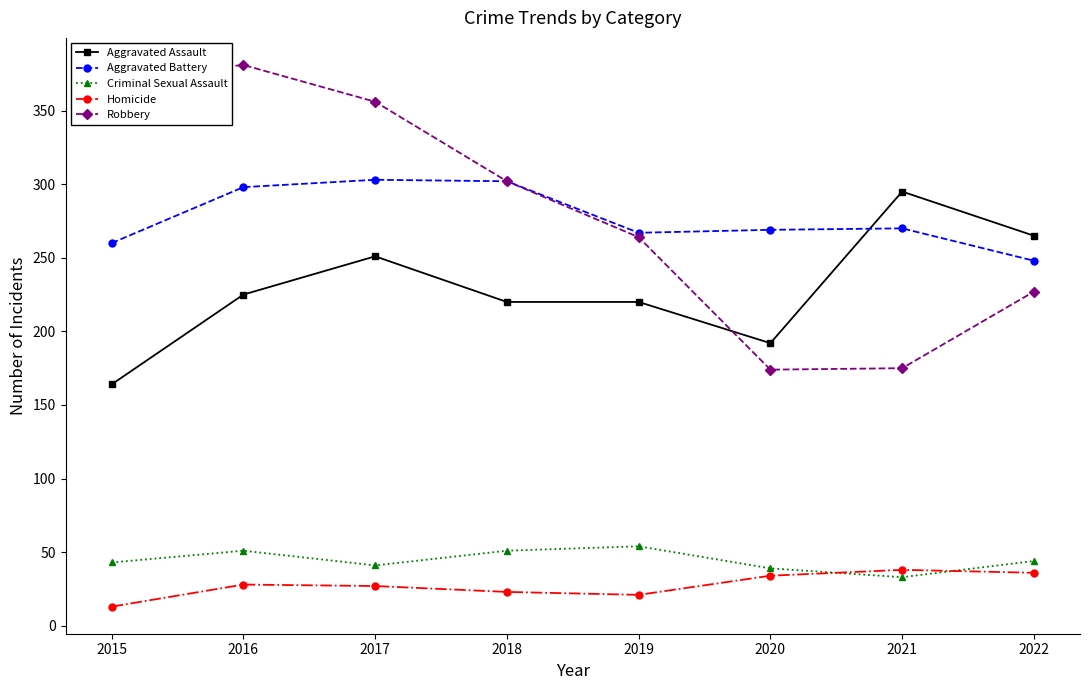

What is the maximum value shown in the chart?

381